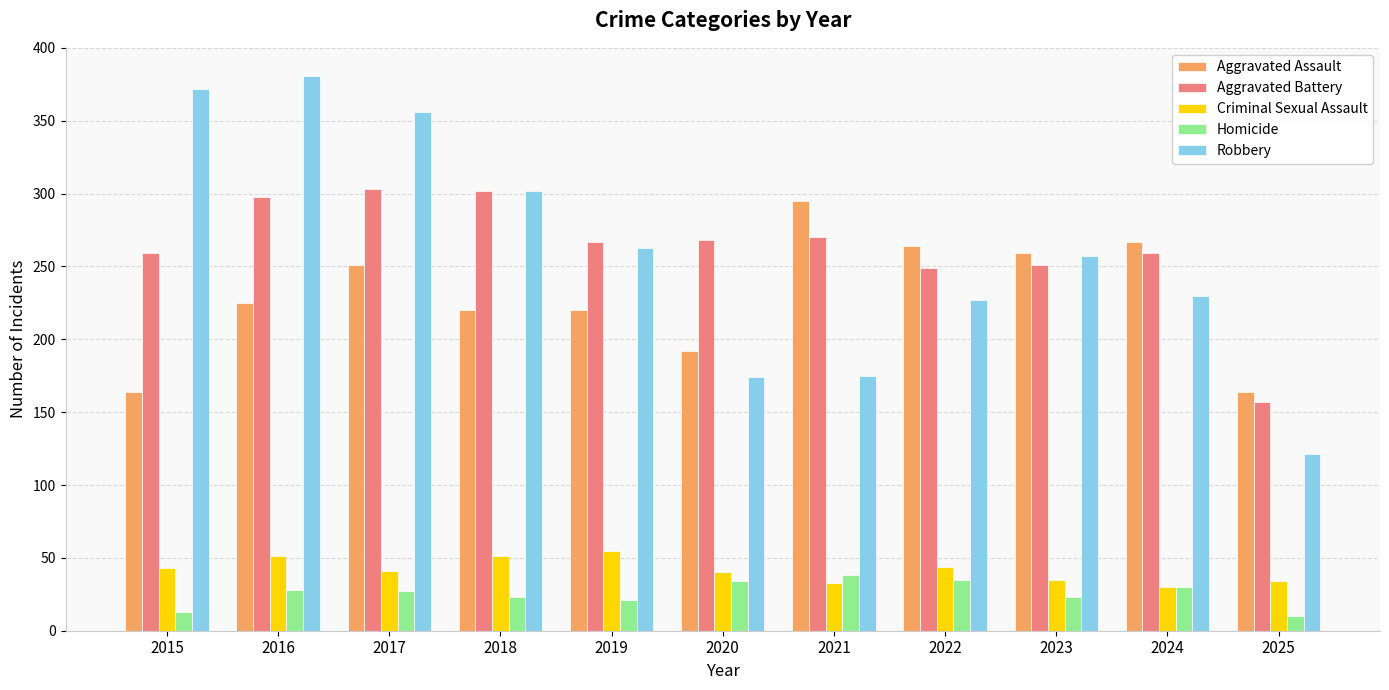

Rank the series by their maximum value, from lowest to highest.

Homicide, Criminal Sexual Assault, Aggravated Assault, Aggravated Battery, Robbery